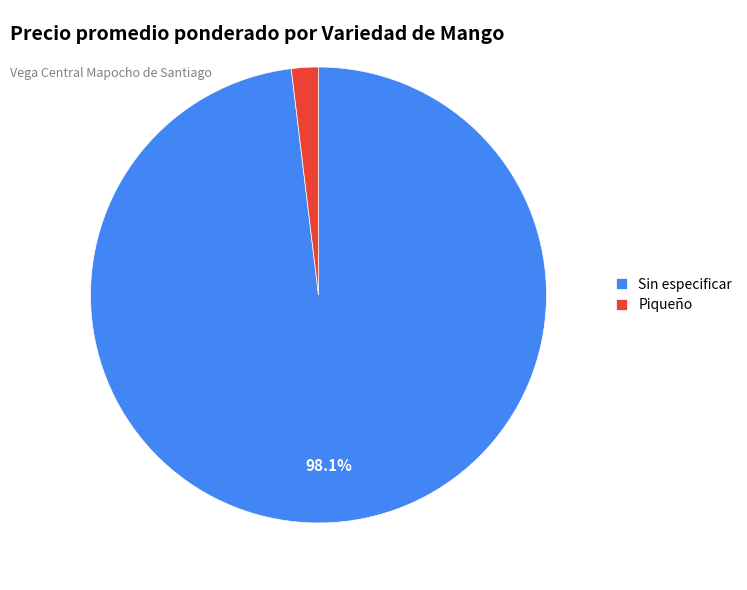

How much of the chart is everything except Sin especificar?

1.9%